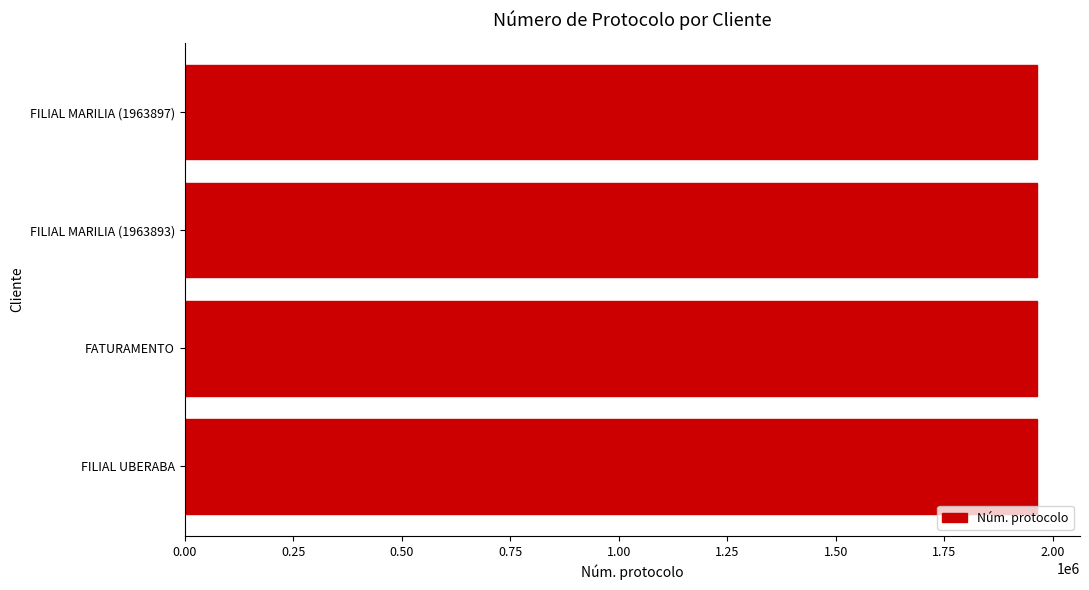

What is the ratio of the value at FILIAL MARILIA (1963893) to the value at FILIAL UBERABA?

1.0